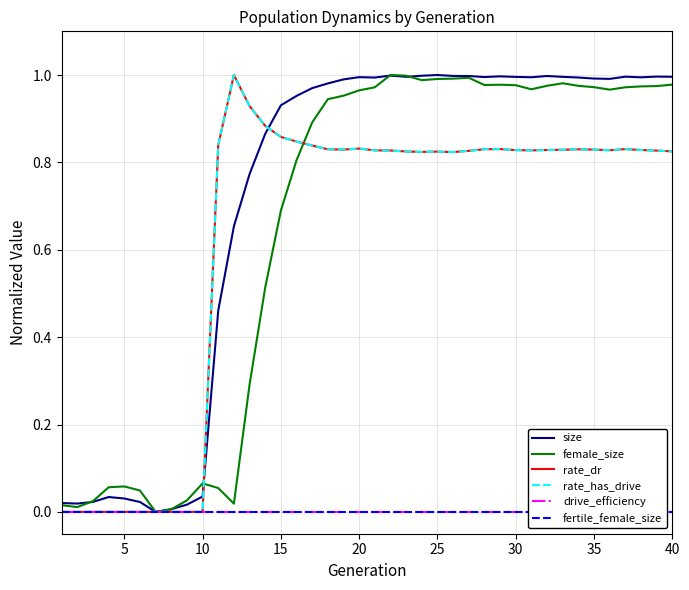

True or false: female_size and fertile_female_size cross at least once.

False